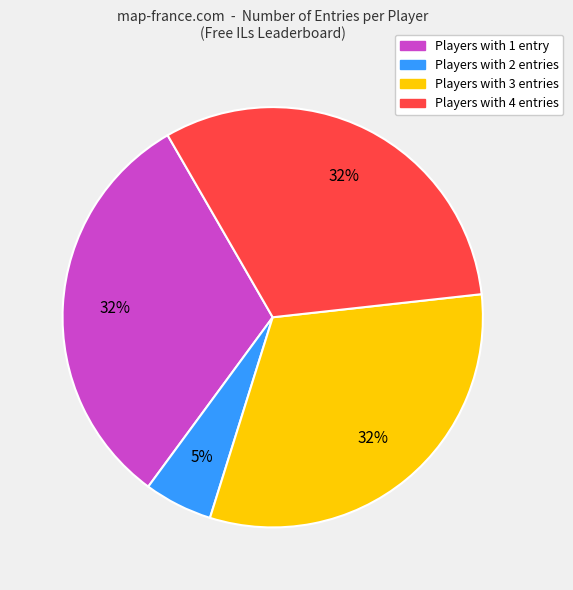

Is there any slice that represents more than half of the pie?

No